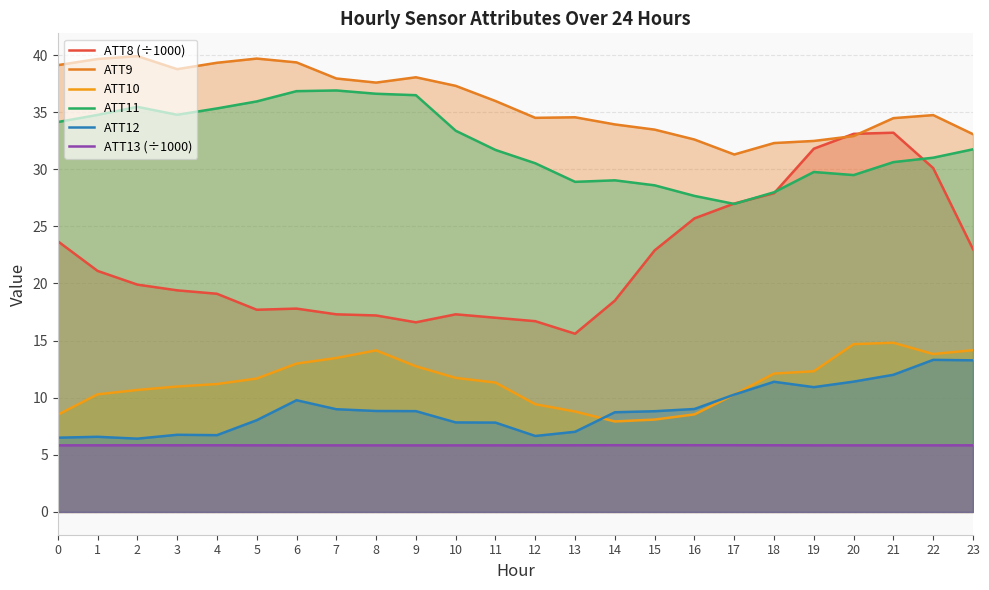

At which label does ATT9 reach its peak?

2